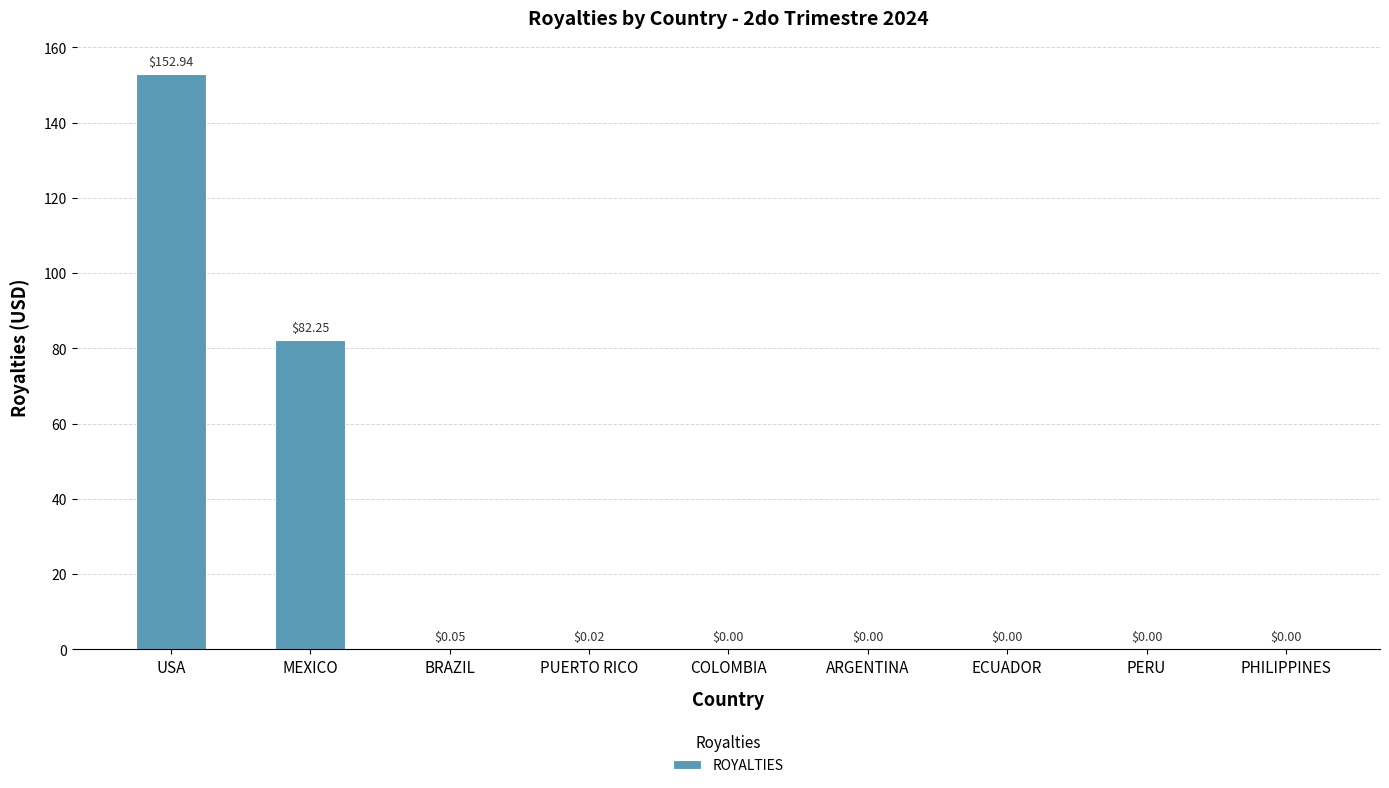

The chart shows a value of 39.1 at MEXICO. True or false?

False